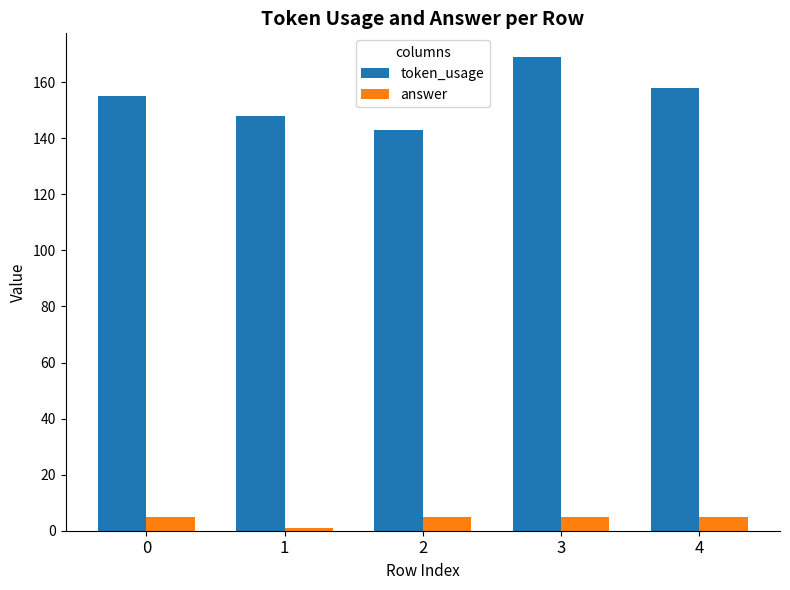

What is the sum of the answer values at 4 and 3?

10